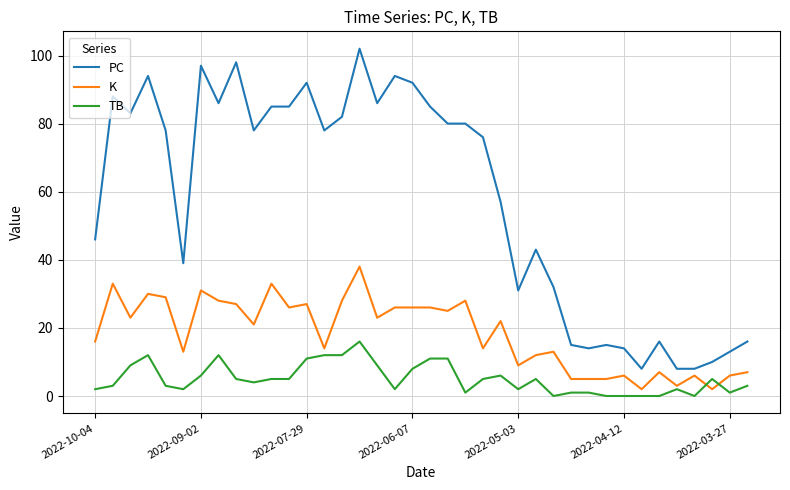

What are all the series names shown in the legend?

PC, K, TB